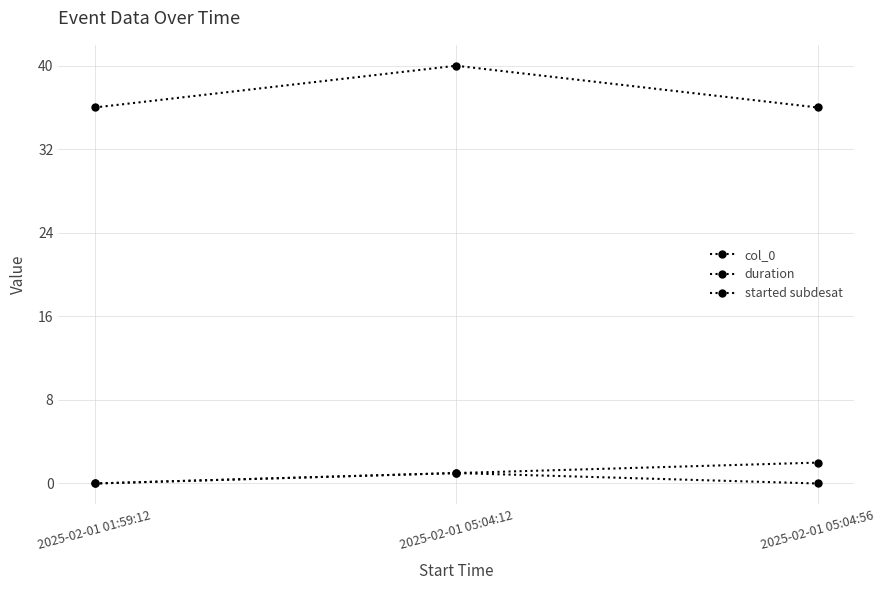

How many lines are shown in the chart?

3